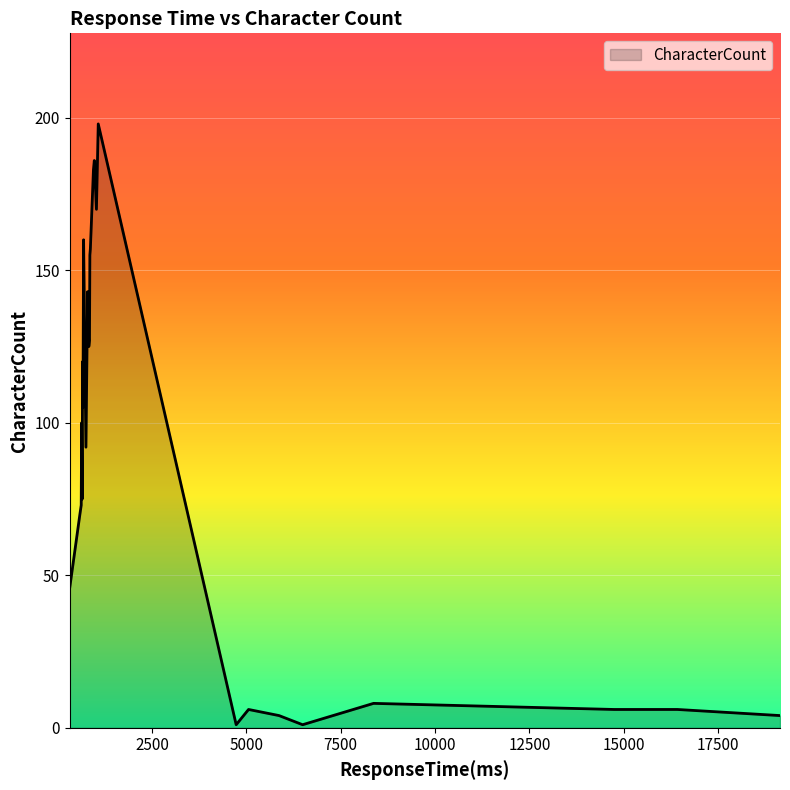

What is the maximum value shown in the chart?

198